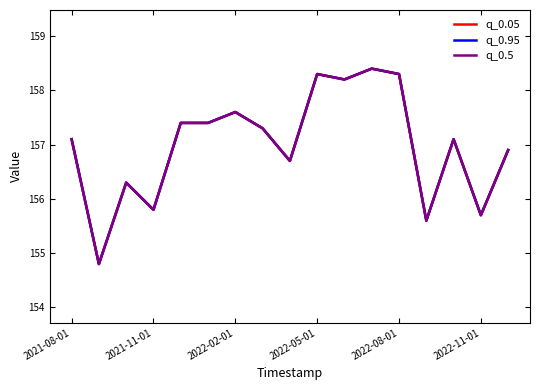

Does the chart have visible grid lines?

No